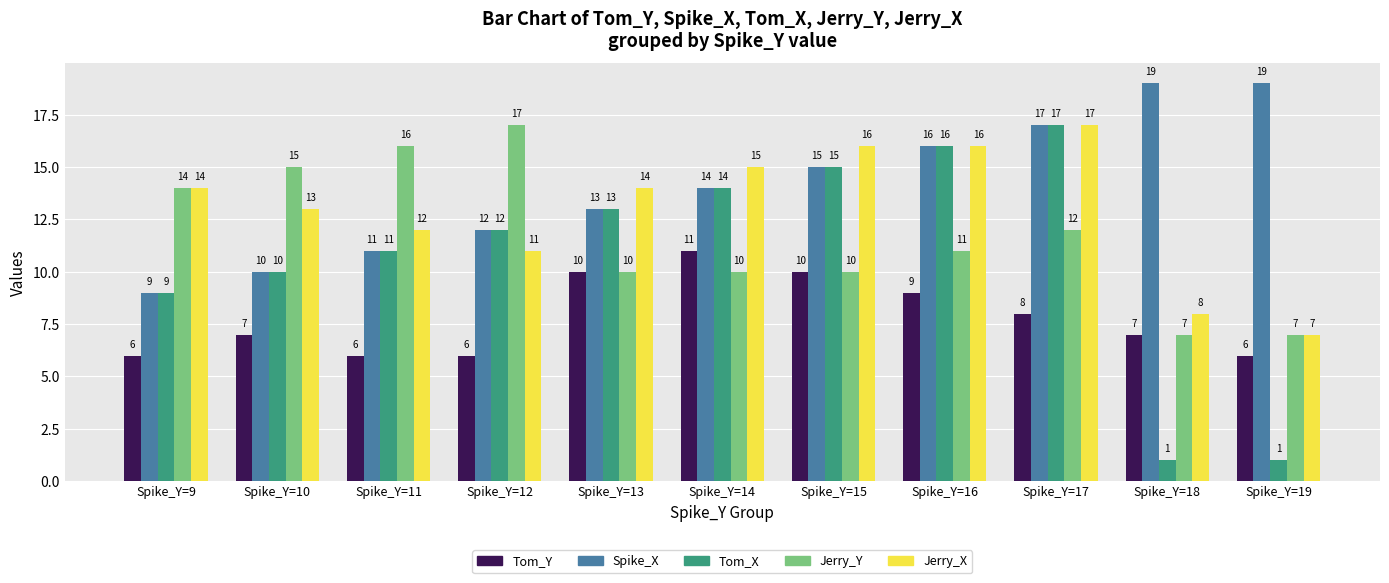

How many distinct data groups are displayed?

5